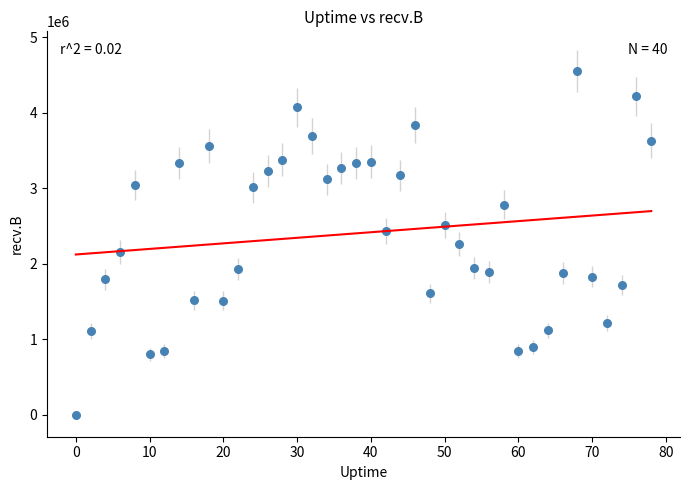

What is the range of Y values (max minus min)?

4558454